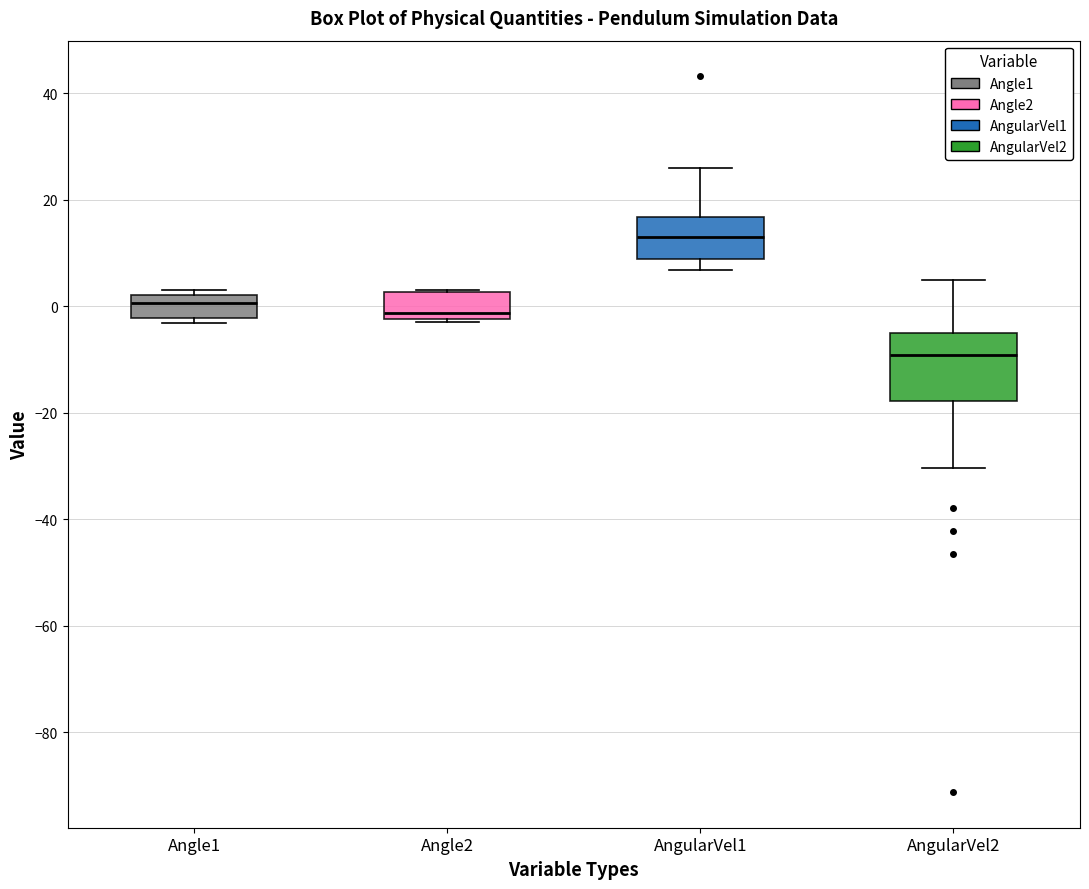

Which box's median line is the lowest?

AngularVel2